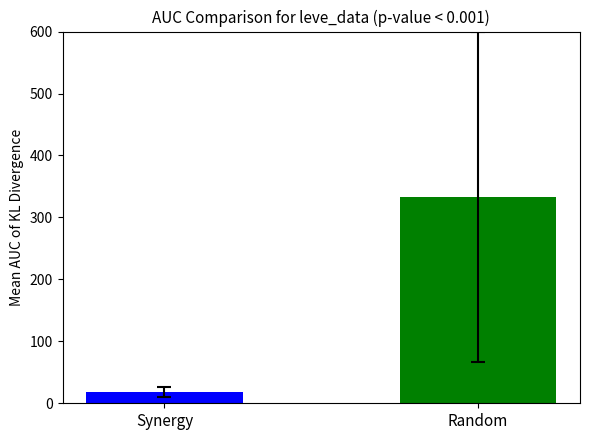

Which has a higher value, Random or Synergy?

Random